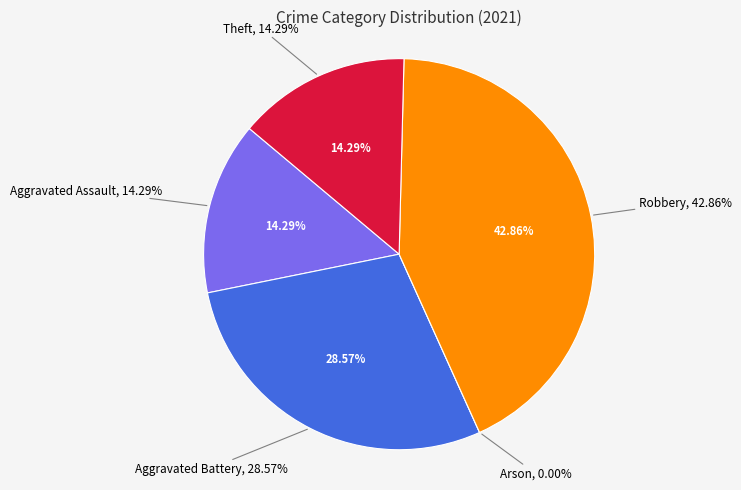

True or false: Aggravated Battery accounts for 29% of the total.

True